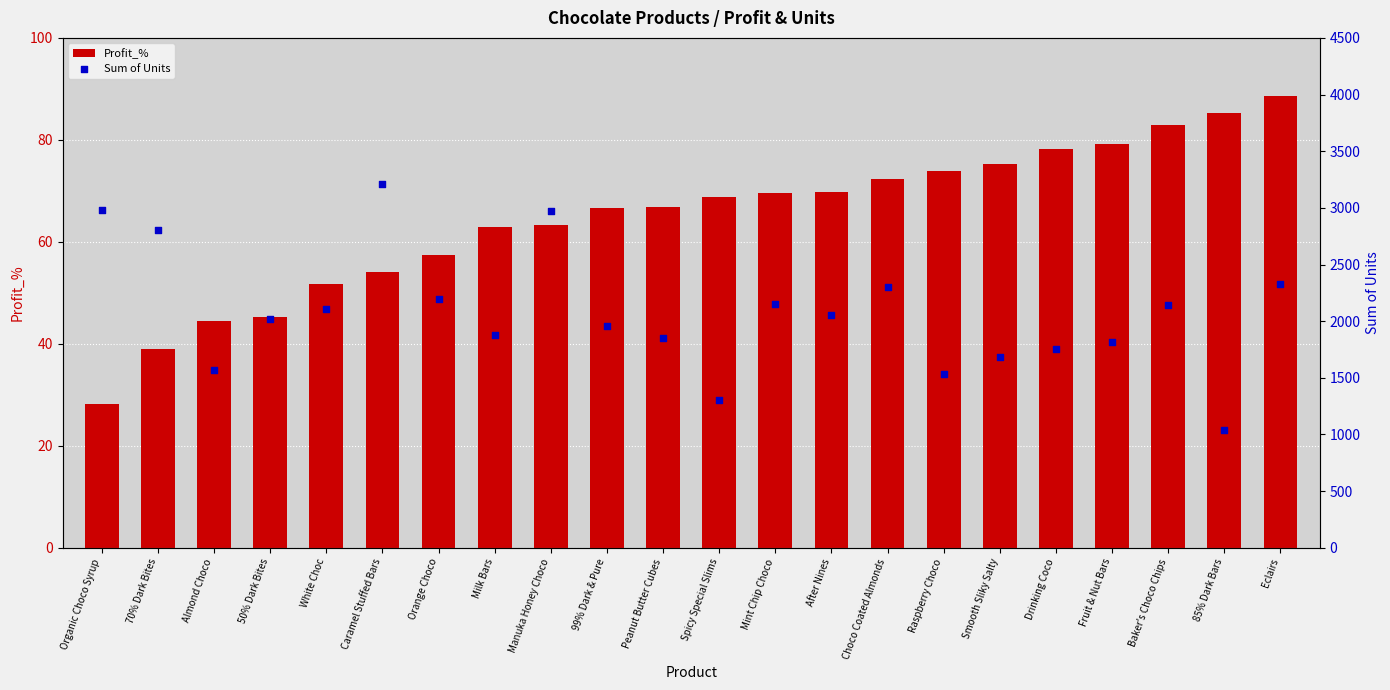

At which category is the sum across all series the highest?

Caramel Stuffed Bars